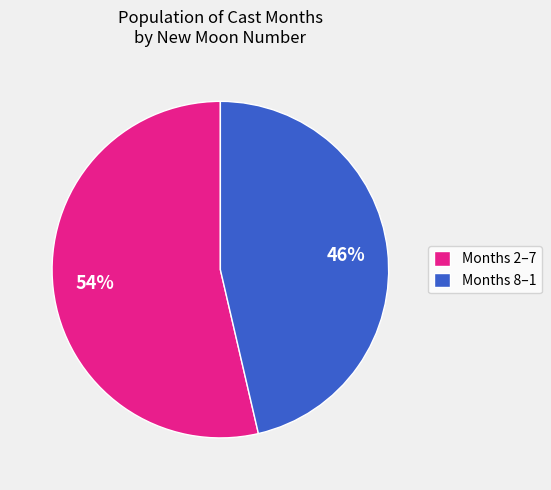

To the nearest percent, what is the average slice percentage?

50%